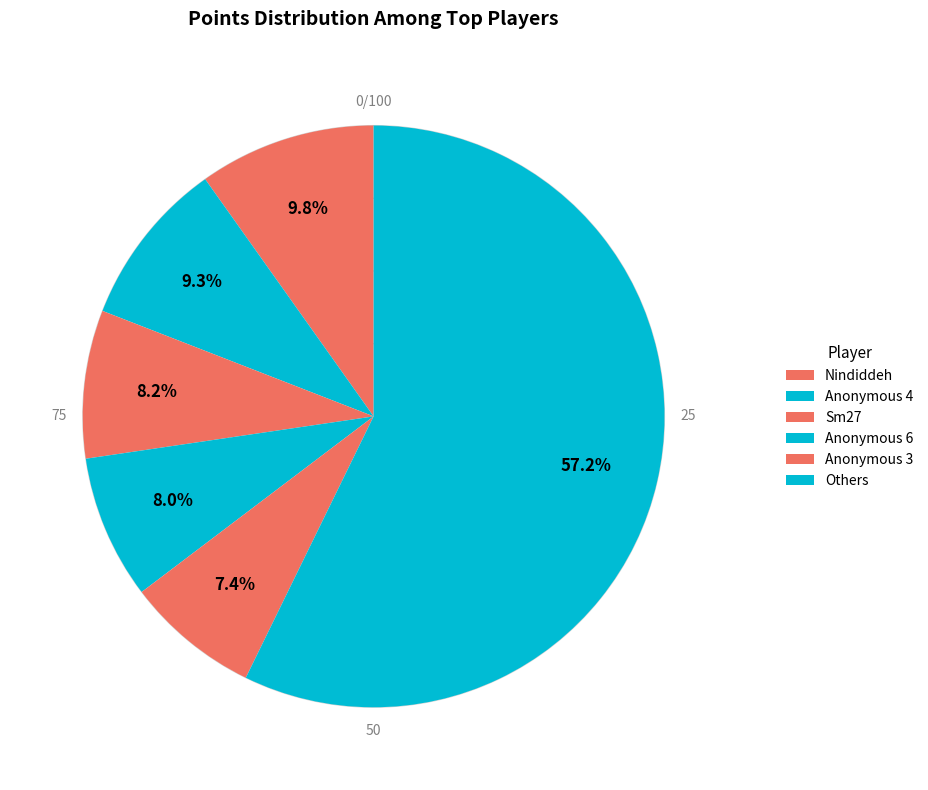

Does any single category account for the majority?

No